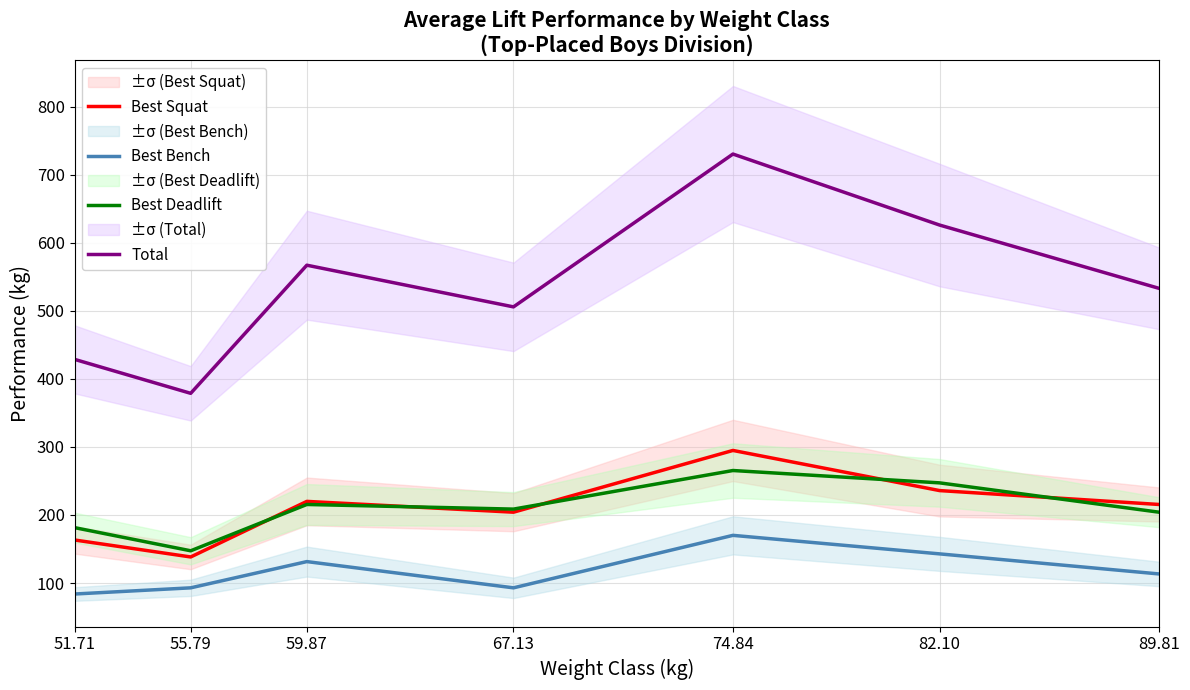

What is the difference between the highest and lowest values at 89.81?

419.6